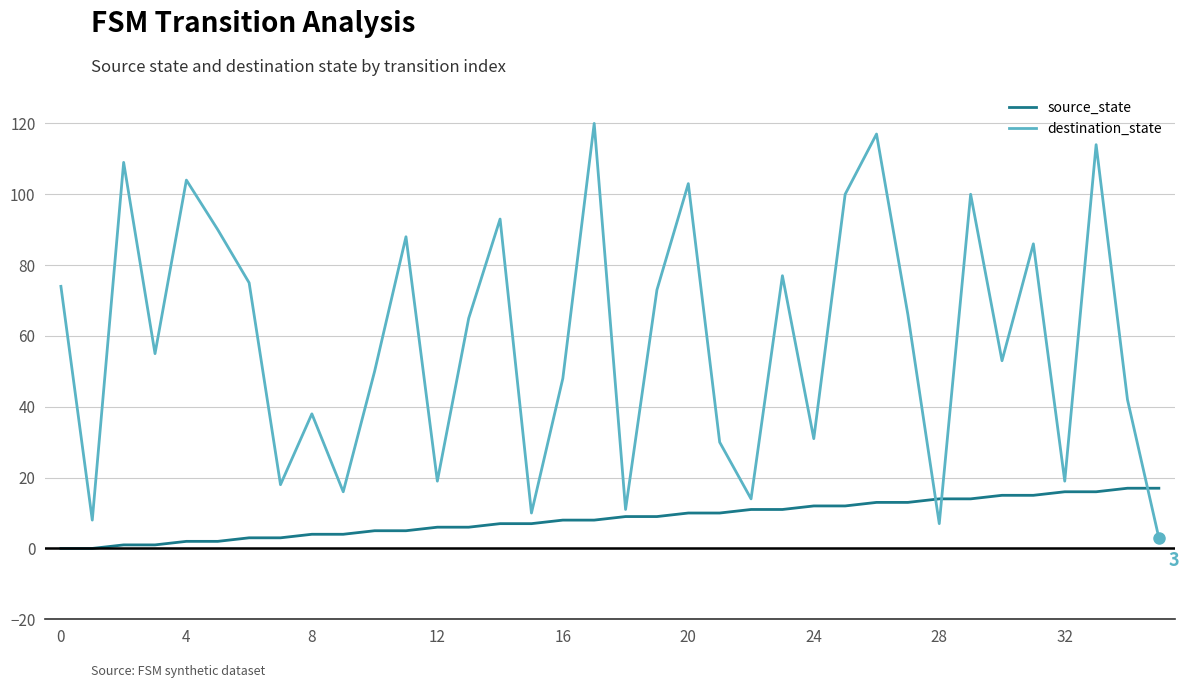

Rank the series by their average value, from highest to lowest.

destination_state, source_state